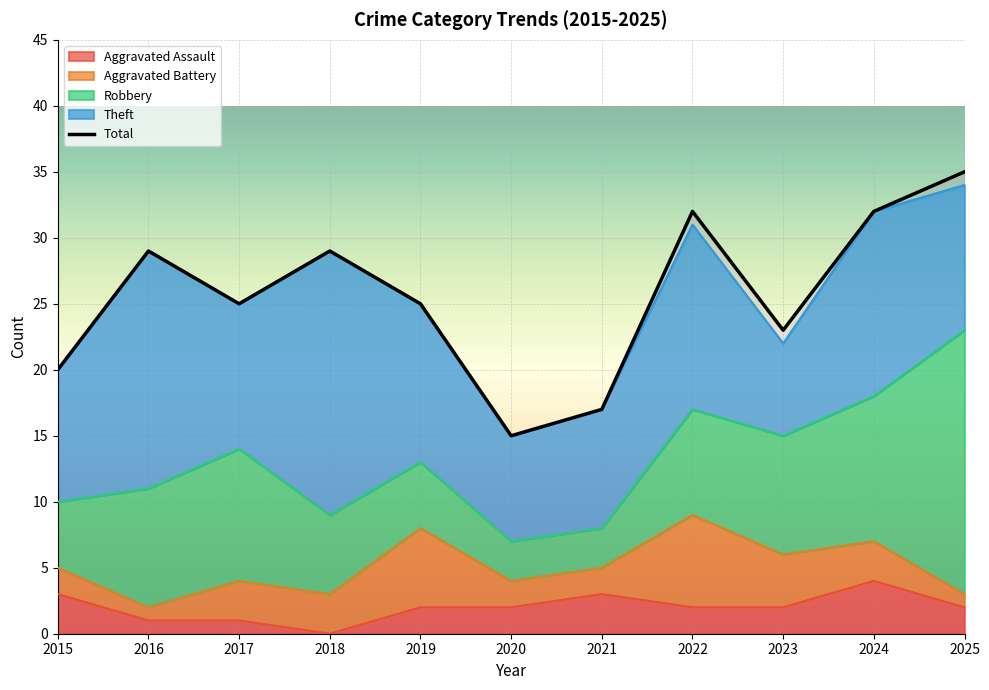

Count the Total values in the range 20 to 32.

8